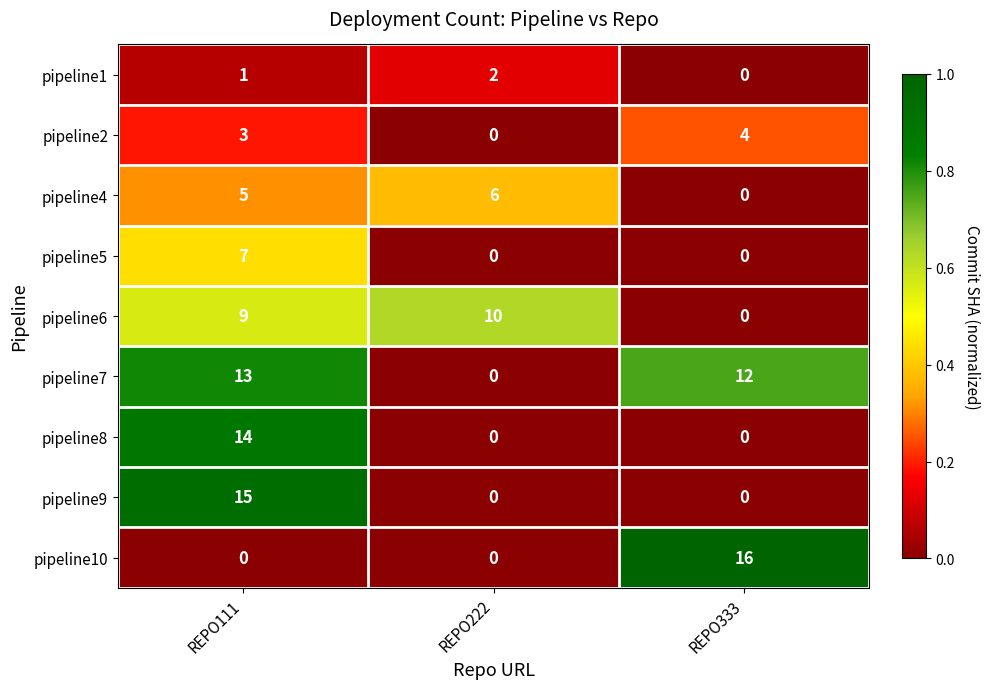

At which label is pipeline2 closest to 2?

REPO111